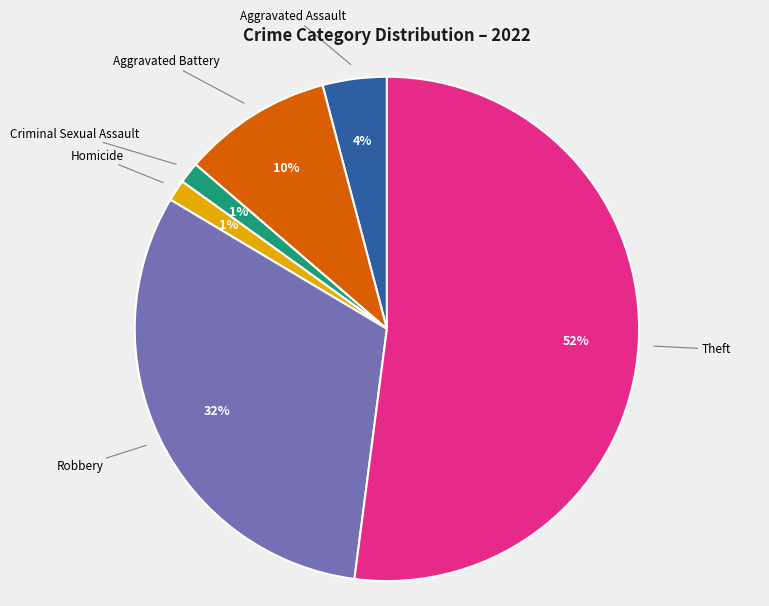

Which slice is the largest?

Theft